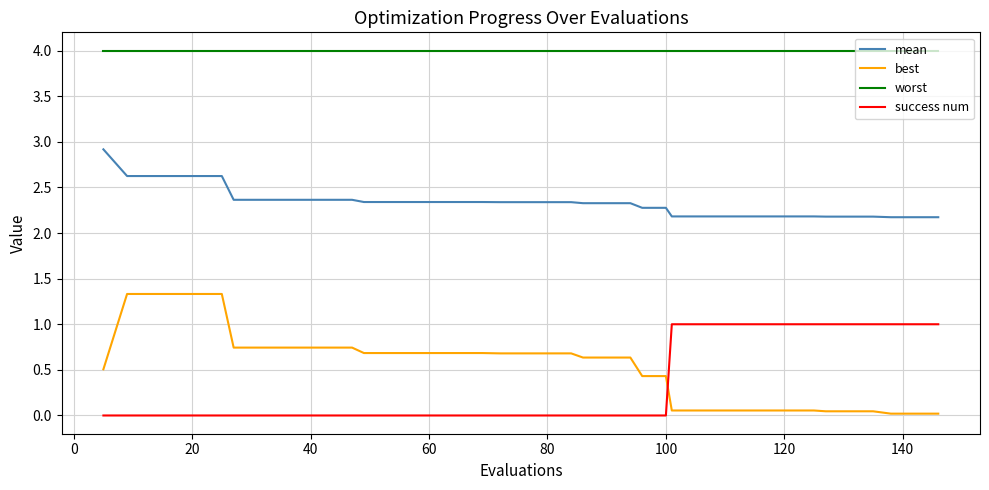

List the series in order of their peak value, highest first.

worst, mean, best, success num